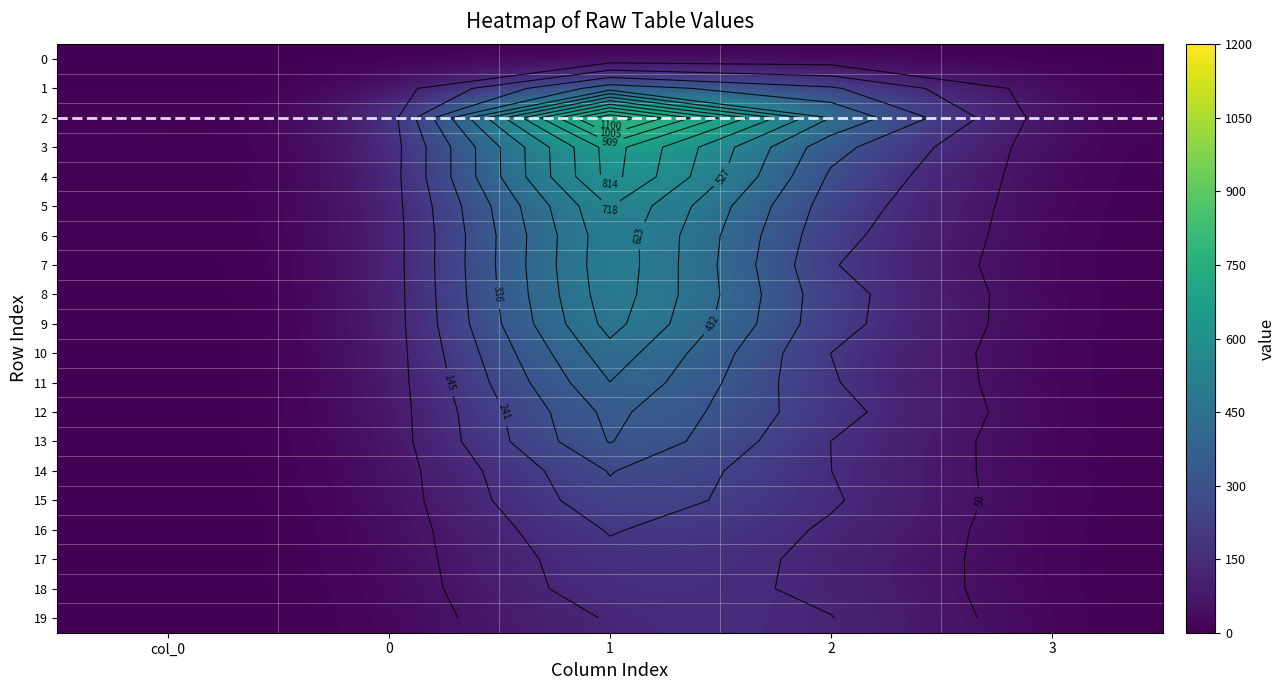

Which label corresponds to the largest value in the chart?

1